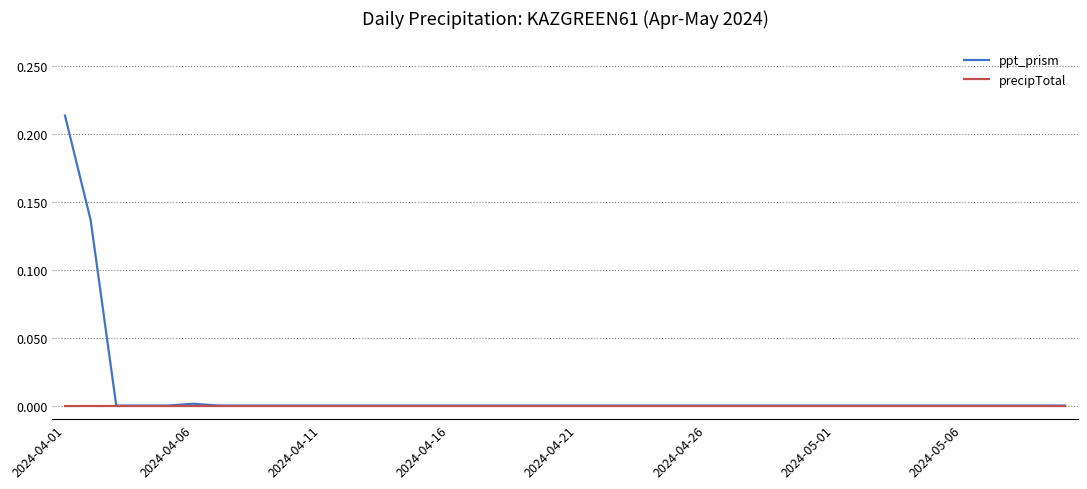

Rank the series by their average value, from lowest to highest.

precipTotal, ppt_prism